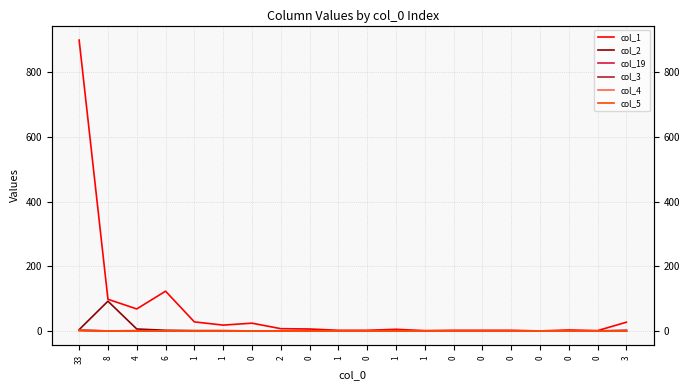

Is it true that col_3 equals 0 at 8?

True